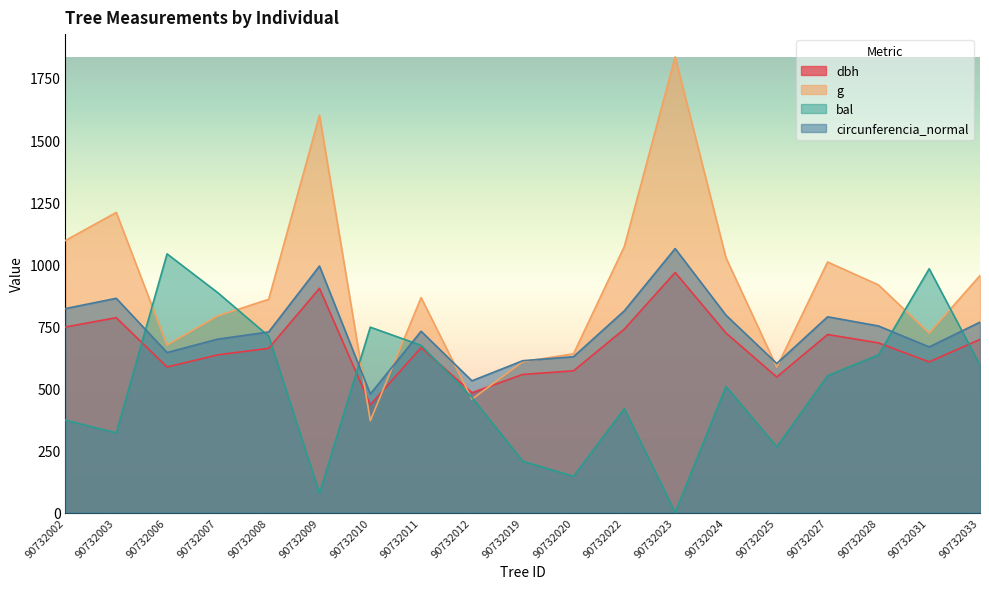

Rank the series by their maximum value, from lowest to highest.

dbh, bal, circunferencia_normal, g